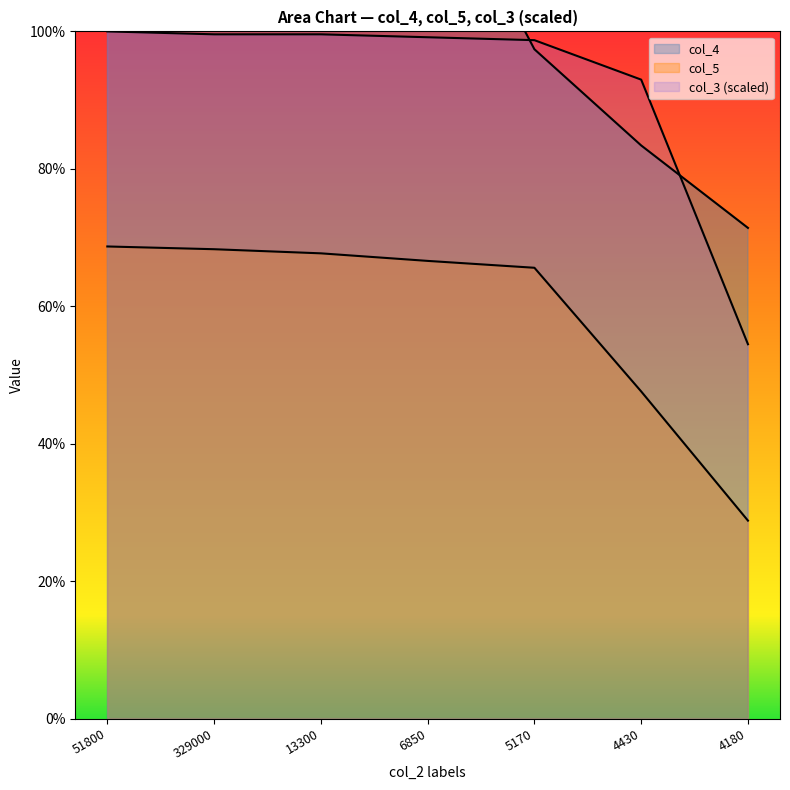

What position from the left is 4180?

7